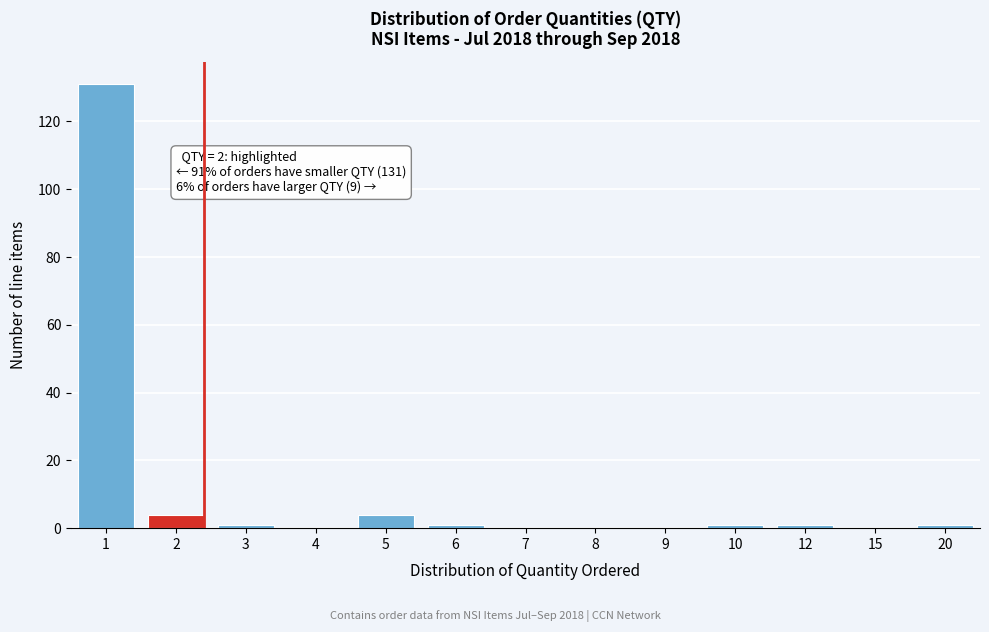

Reading right to left, extract all data points from this chart.

20=1	15=0	12=1	10=1	9=0	8=0	7=0	6=1	5=4	4=0	3=1	2=4	1=131